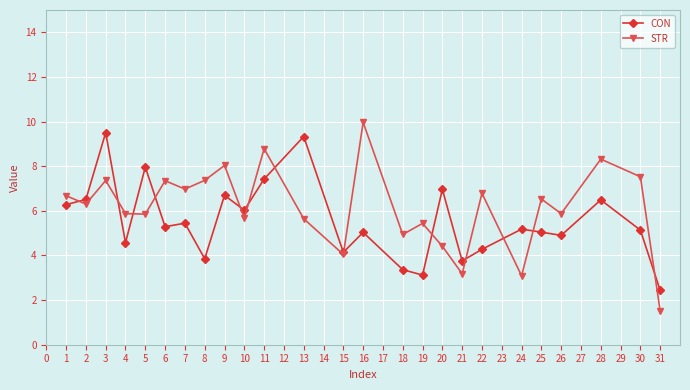

Rank the series by their average value, from lowest to highest.

CON, STR